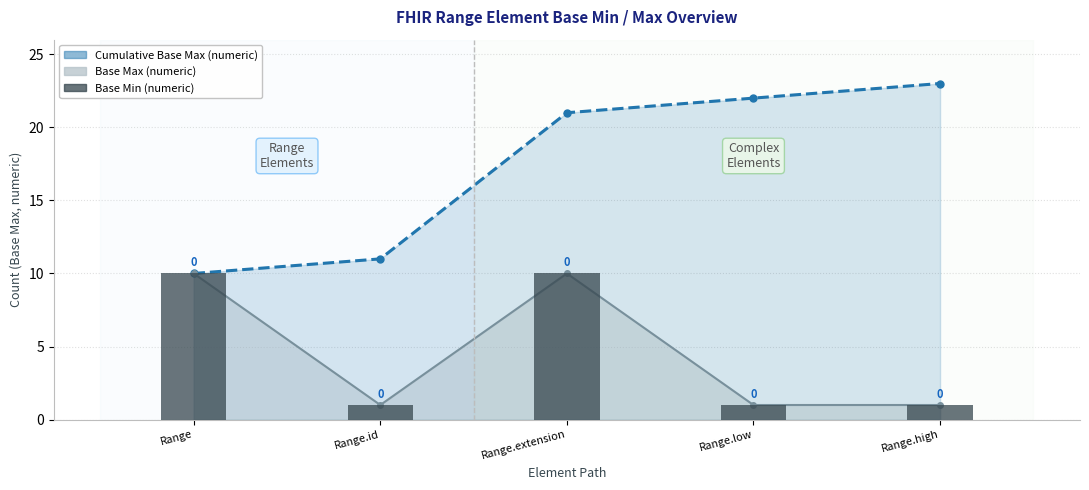

List the labels in order of value, largest first.

Range, Range.extension, Range.id, Range.low, Range.high